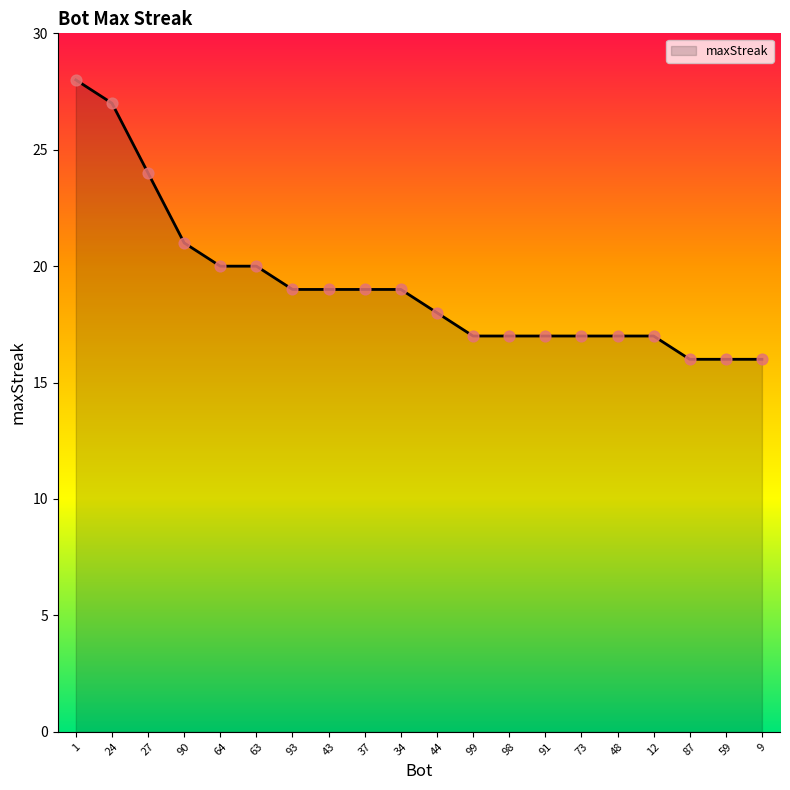

Approximately how many times larger is the value at 37 compared to 9?

1.2